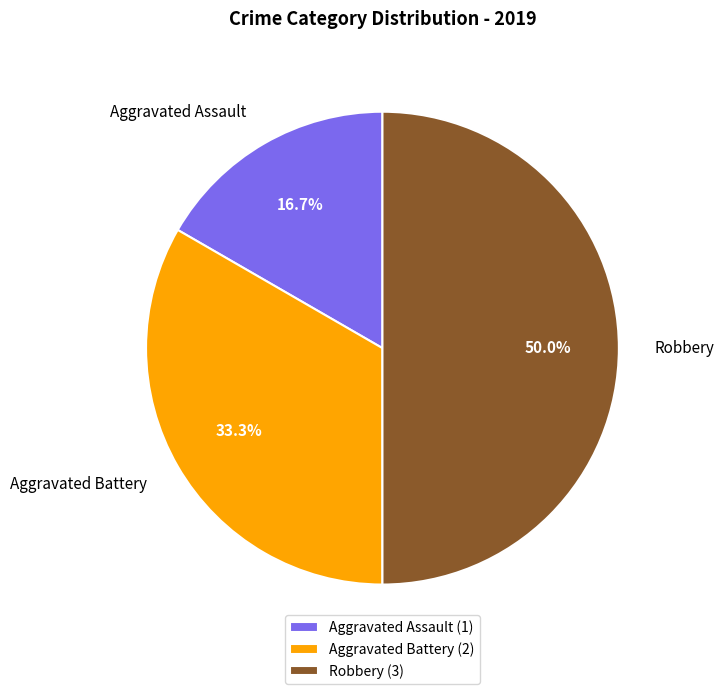

Combined, do Robbery and Aggravated Assault account for over 50%?

Yes